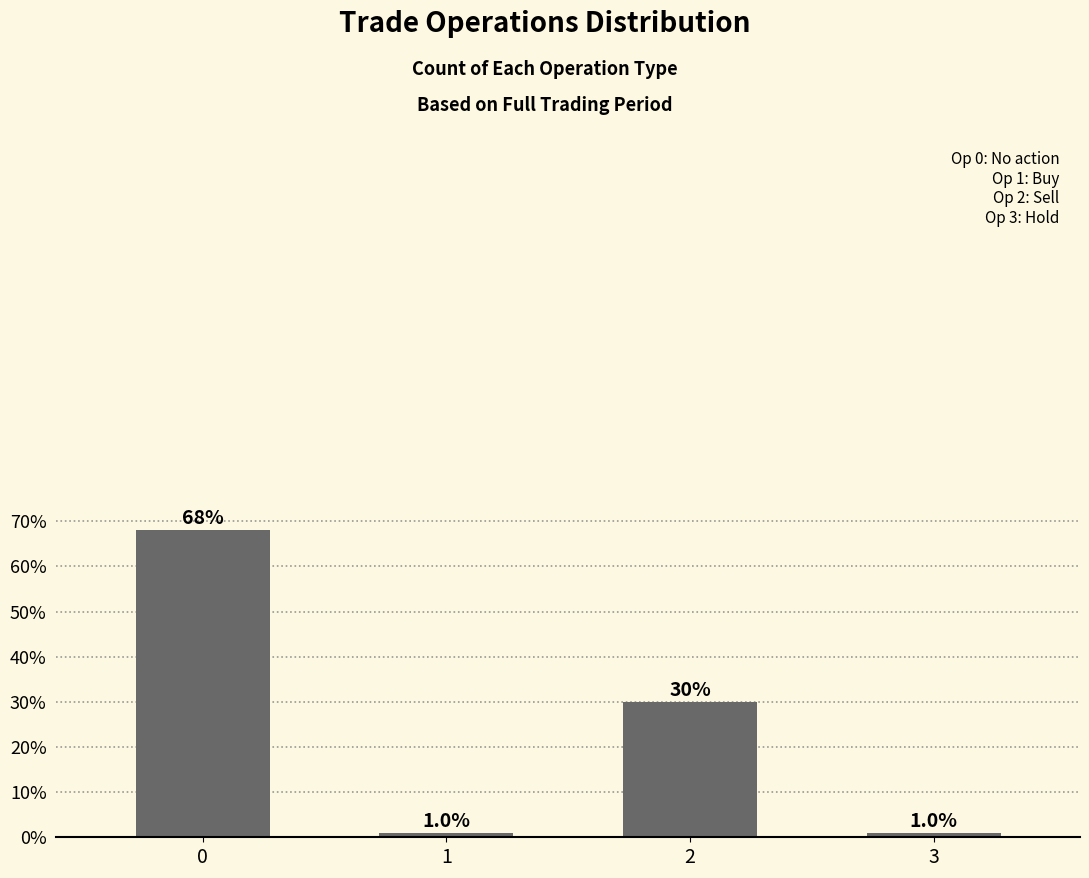

Which has a higher value, 3 or 2?

2